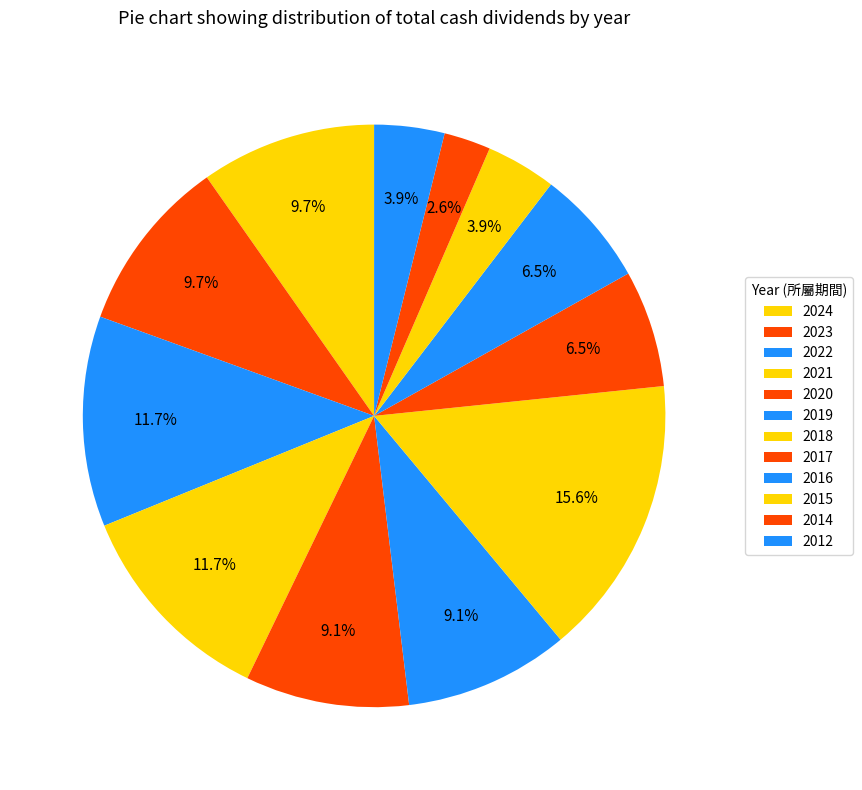

To the nearest percent, what is the difference between the 2017 and 2014 slice percentages?

4%